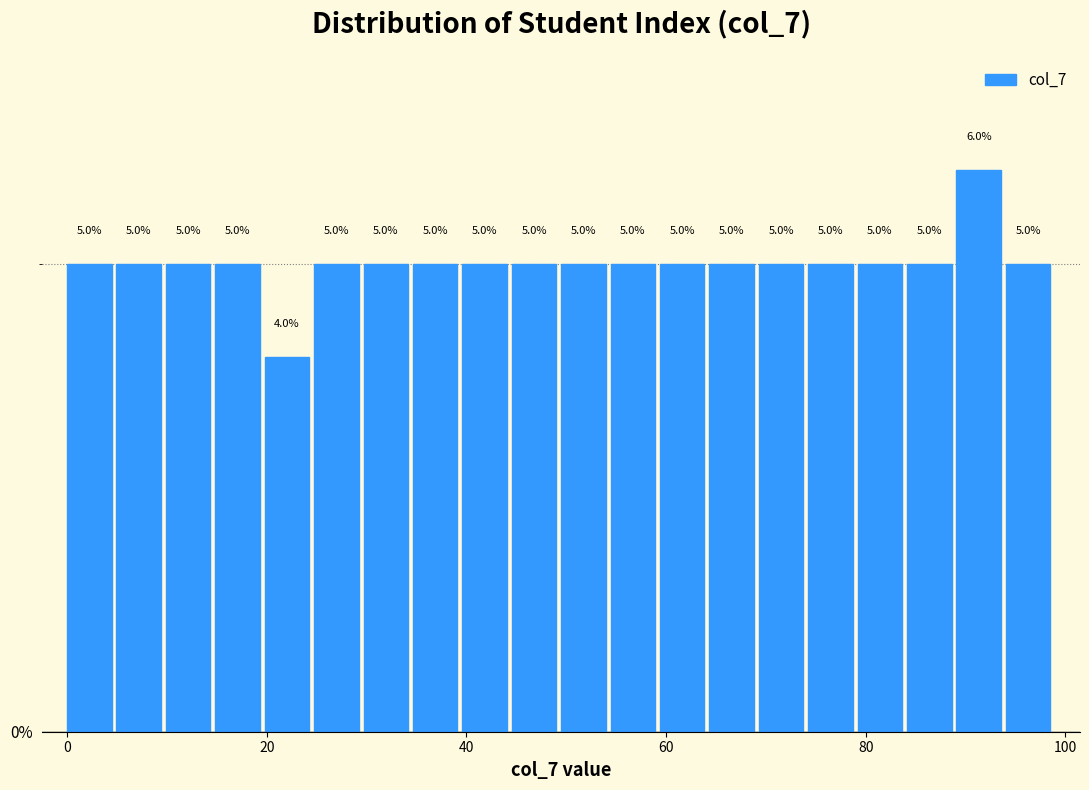

Read against the x-axis, roughly where is the centre of the tallest bar?

92